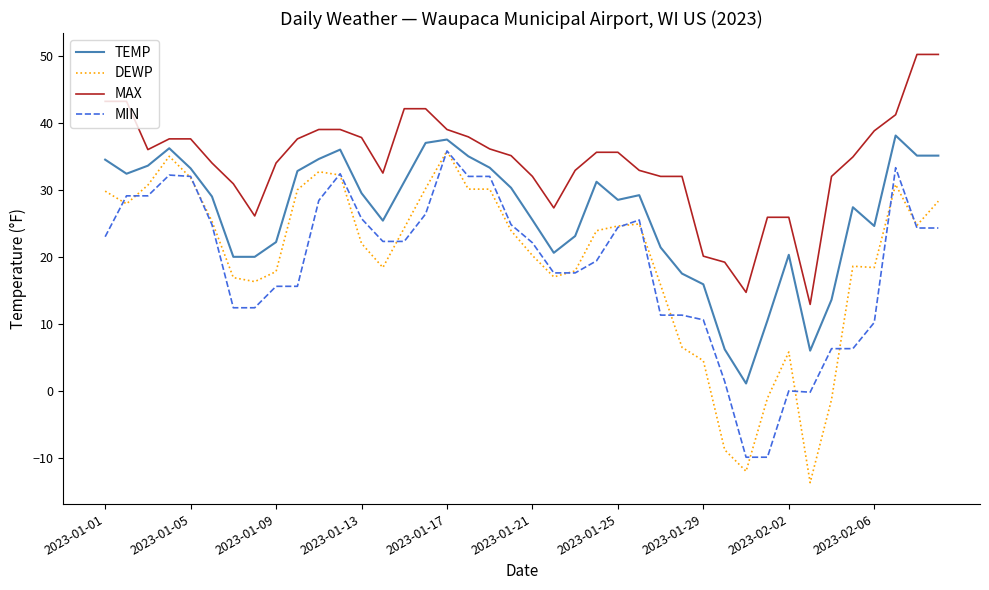

What is the smallest value displayed?

-13.7